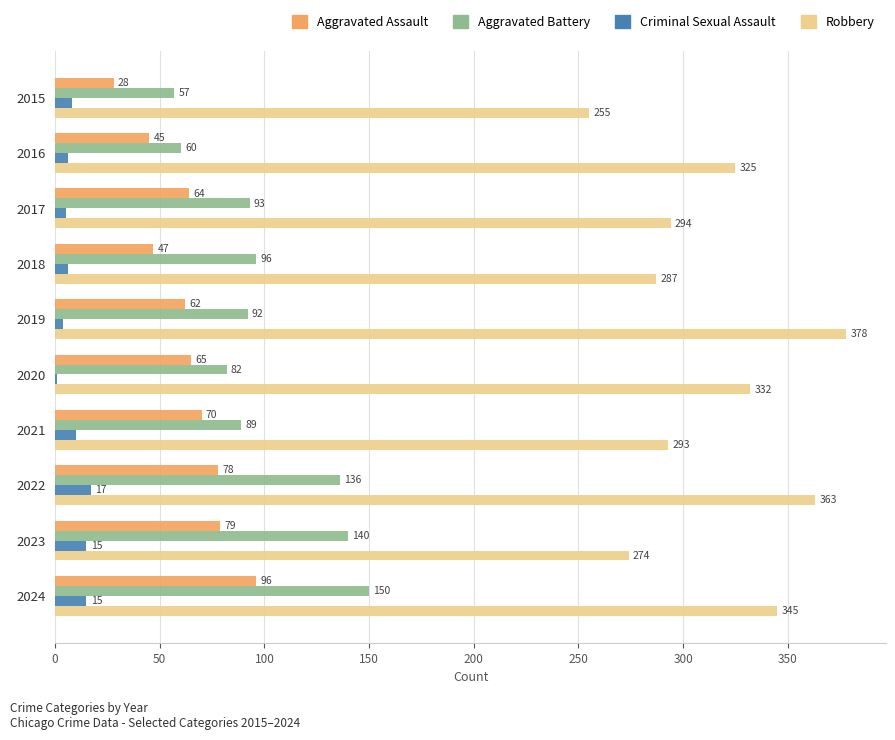

How many distinct data groups are displayed?

4